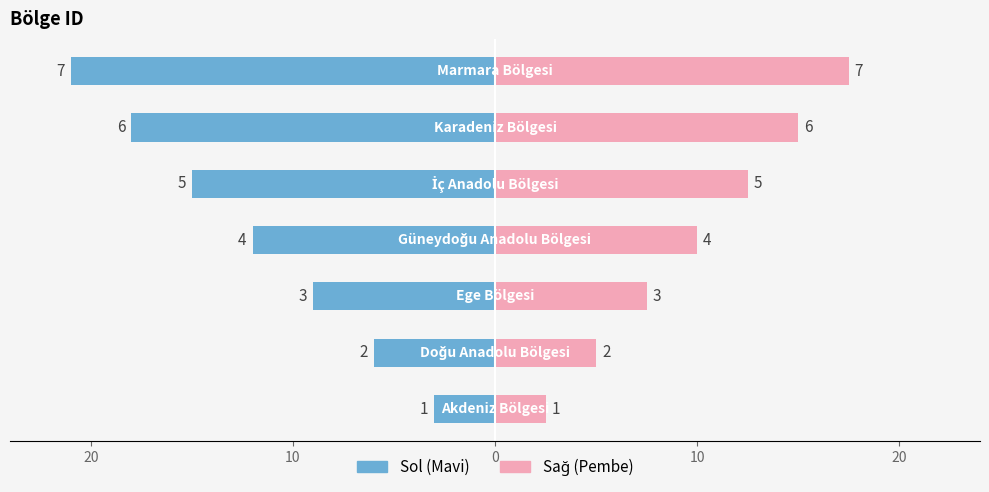

How many data points in bolgeid (sol) are above -12?

3